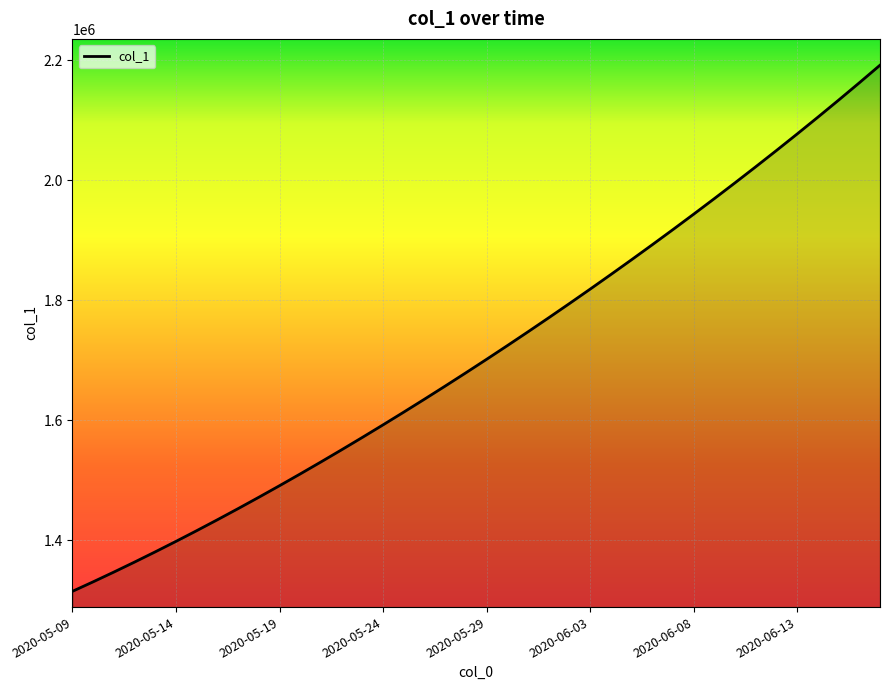

What is the difference between the maximum and minimum values?

877083.0